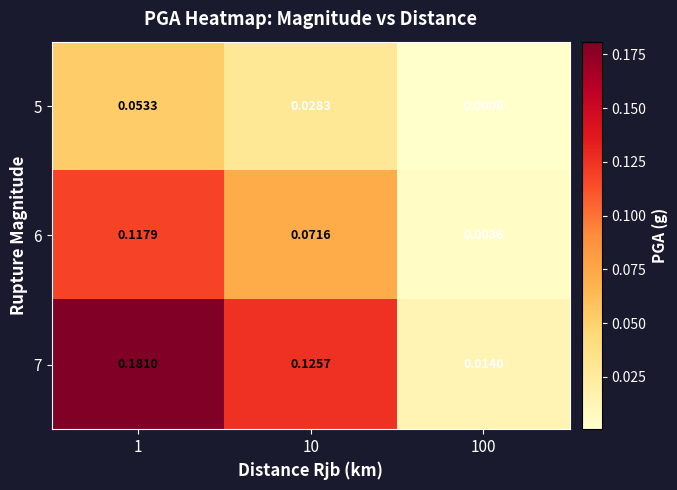

Is the value of 7 at 1 greater than the value of 6 at 1?

Yes